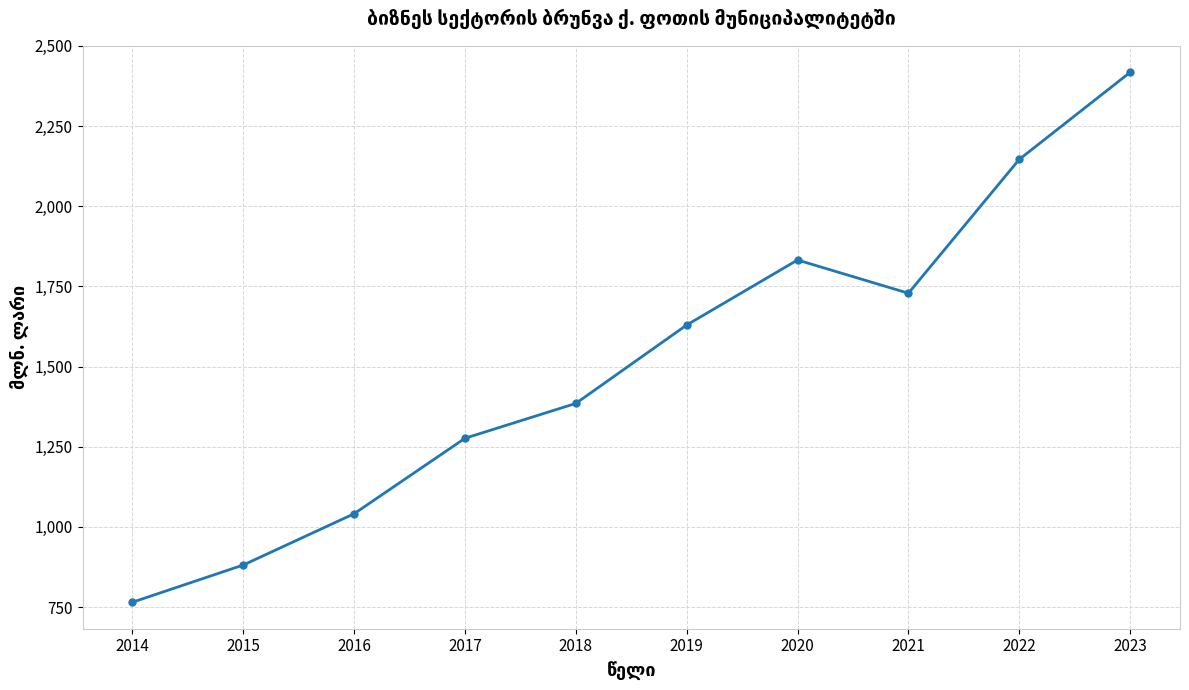

What is the value of the 2nd point from the left?

881.0